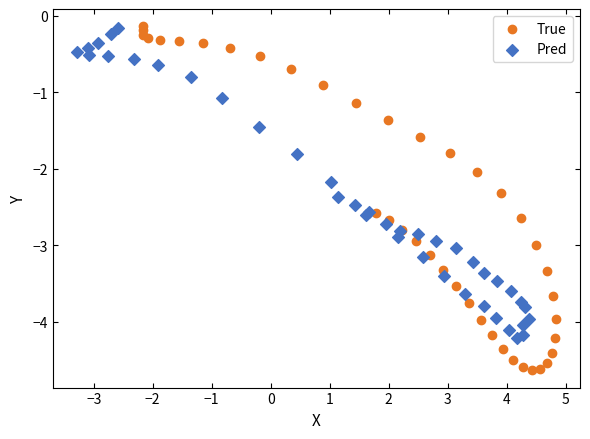

Which series has the largest Y range (max minus min)?

True